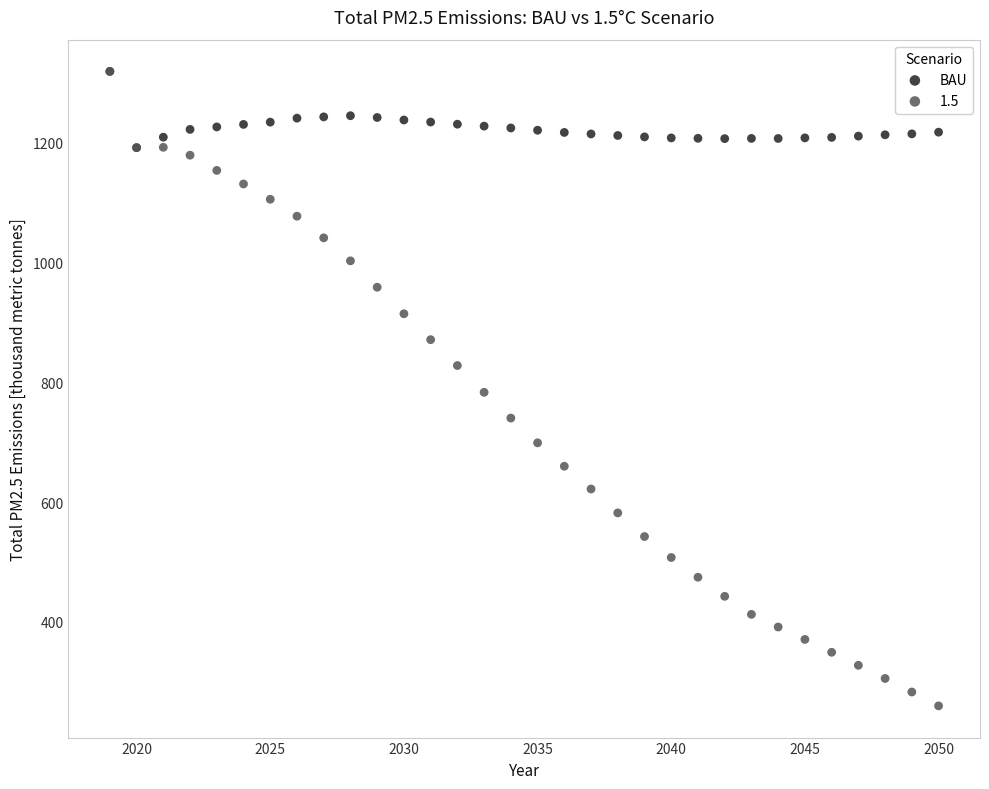

What are all the series names shown in the legend?

BAU, 1.5